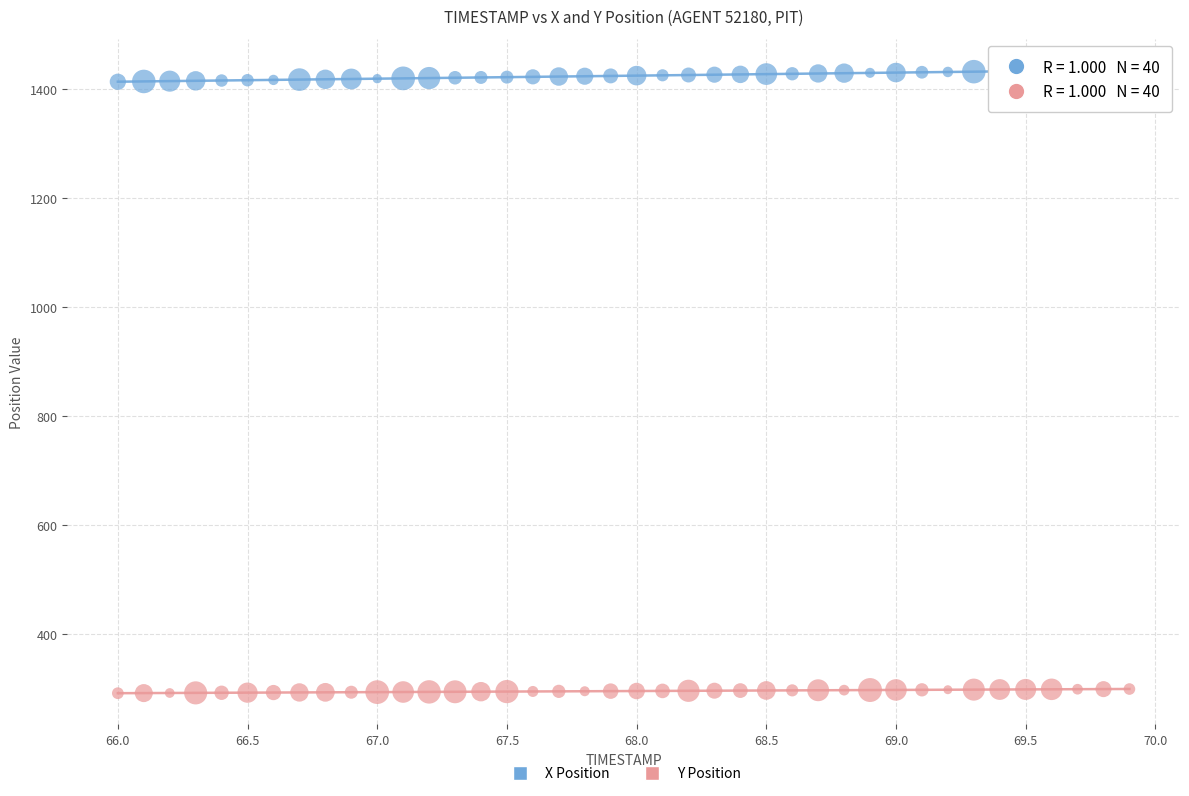

What are all the series names shown in the legend?

X Position, Y Position